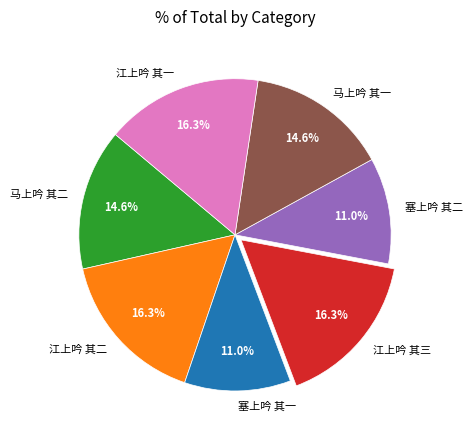

To the nearest percent, what portion does 江上吟 其三 represent?

16%